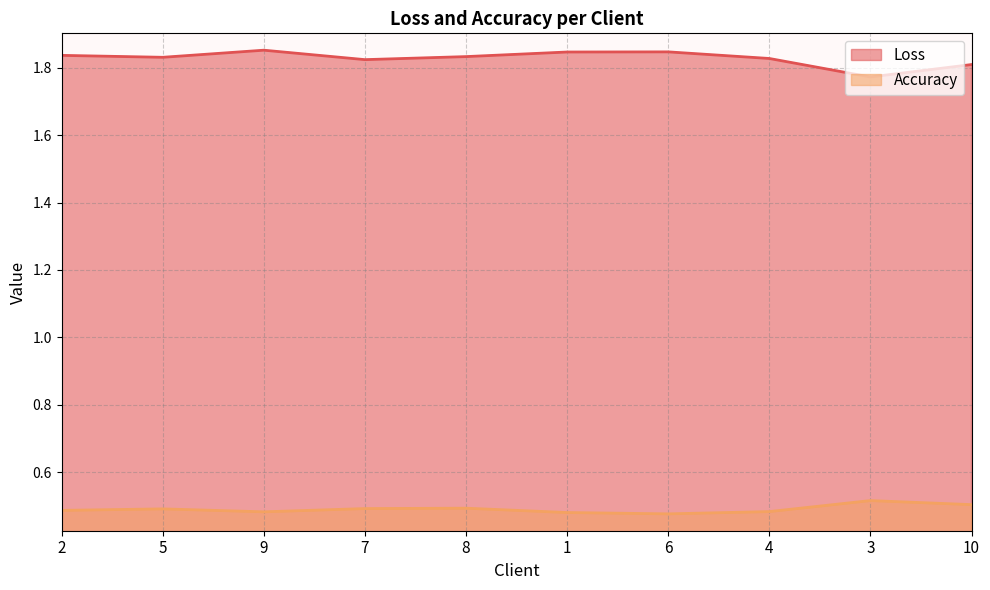

True or false: Loss has a value of 1.8 at 1.

True